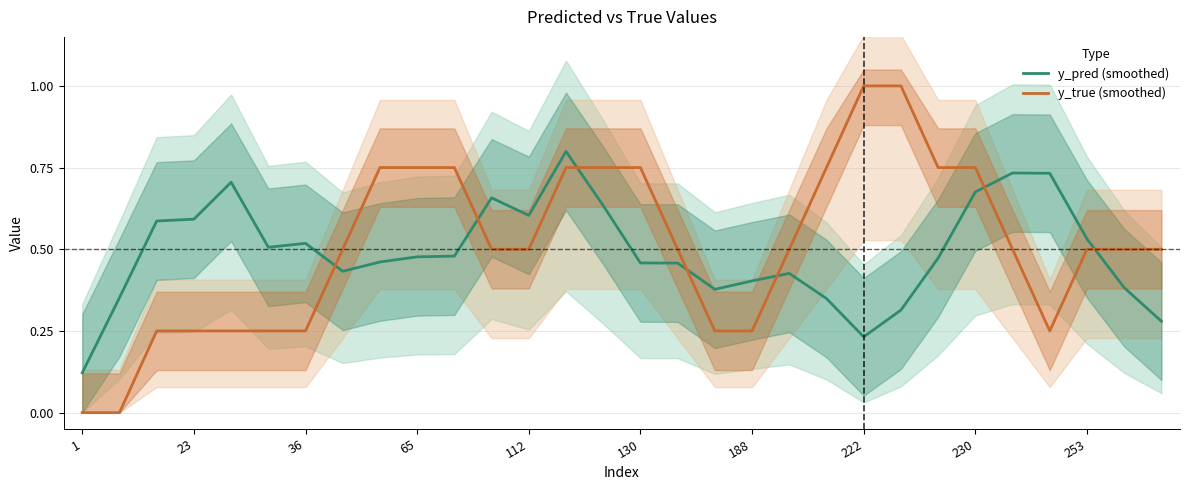

How many categories are shown in the chart?

30